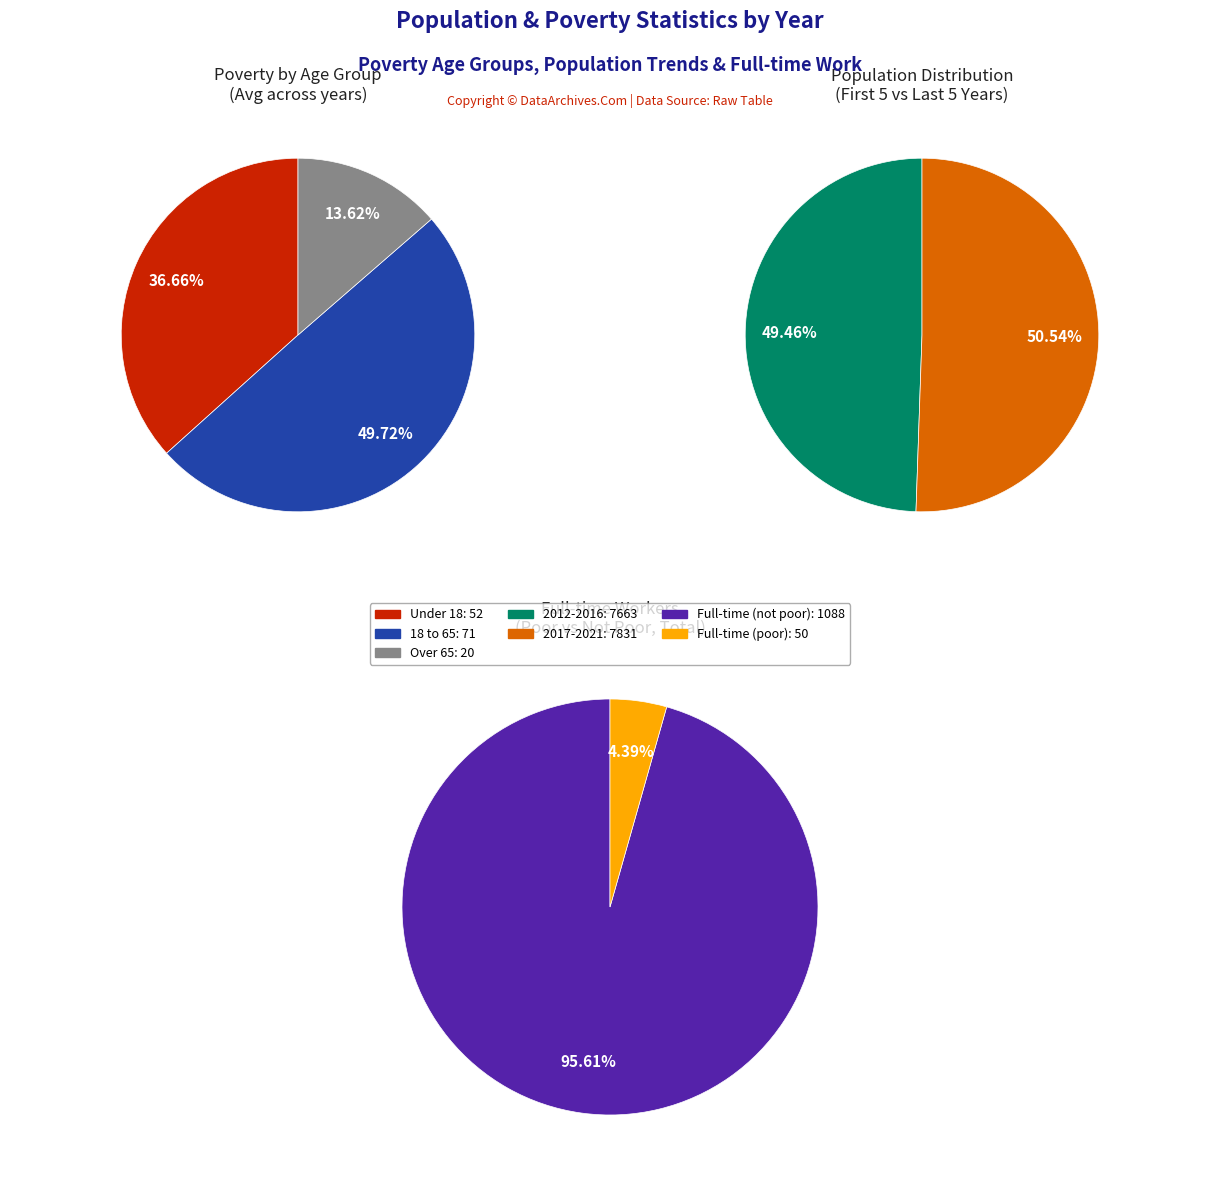

Is 2013 the majority of the pie?

No